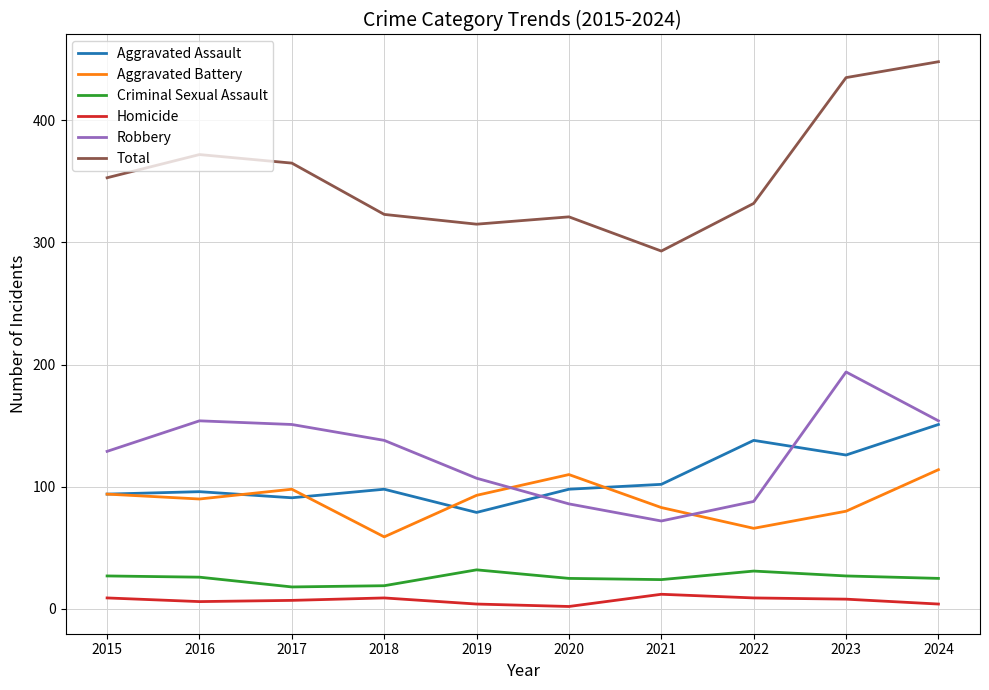

Which series has the largest total across all categories?

Total